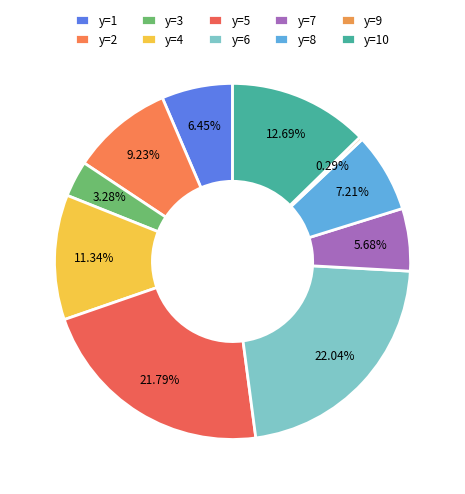

How many slices are in this pie chart?

10